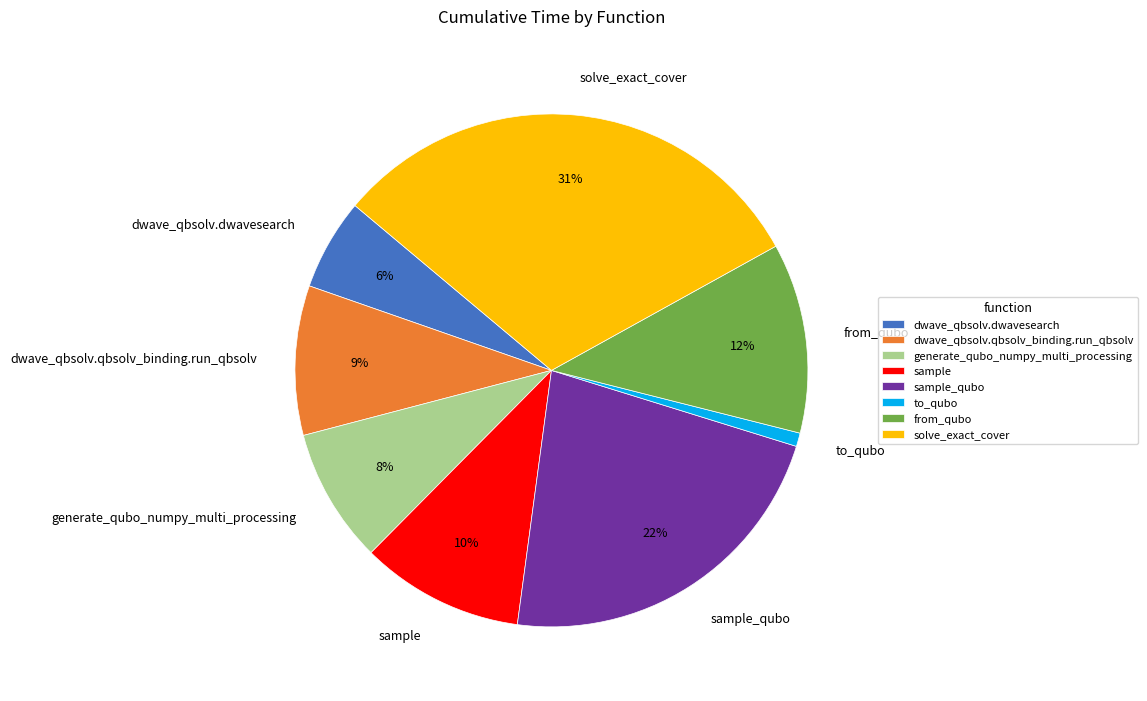

Which slice is the smallest?

to_qubo